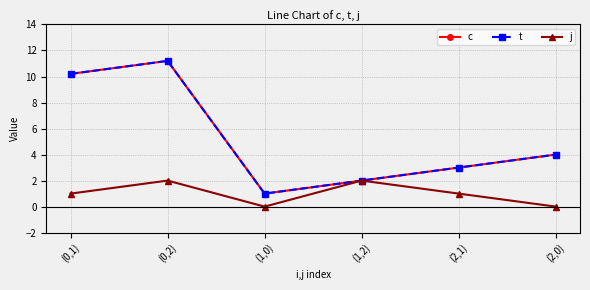

What is the label of the 1st point from the left?

(0,1)